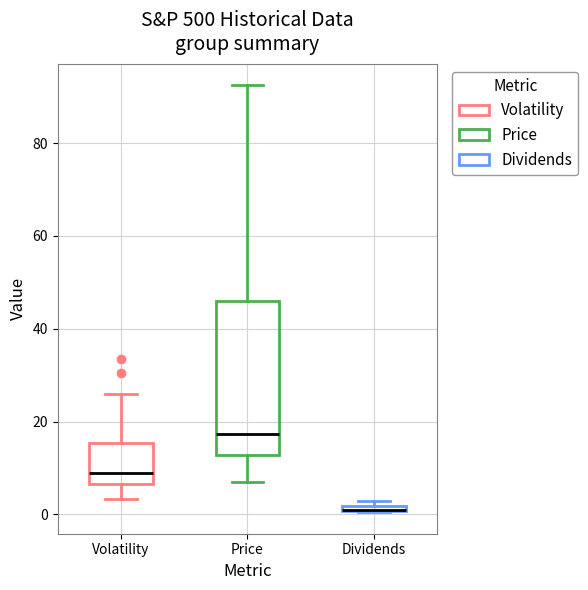

Where does the lower whisker of the box for Price end on the y-axis? The values are not printed on the chart, so give them approximately, as read against the axis.

6